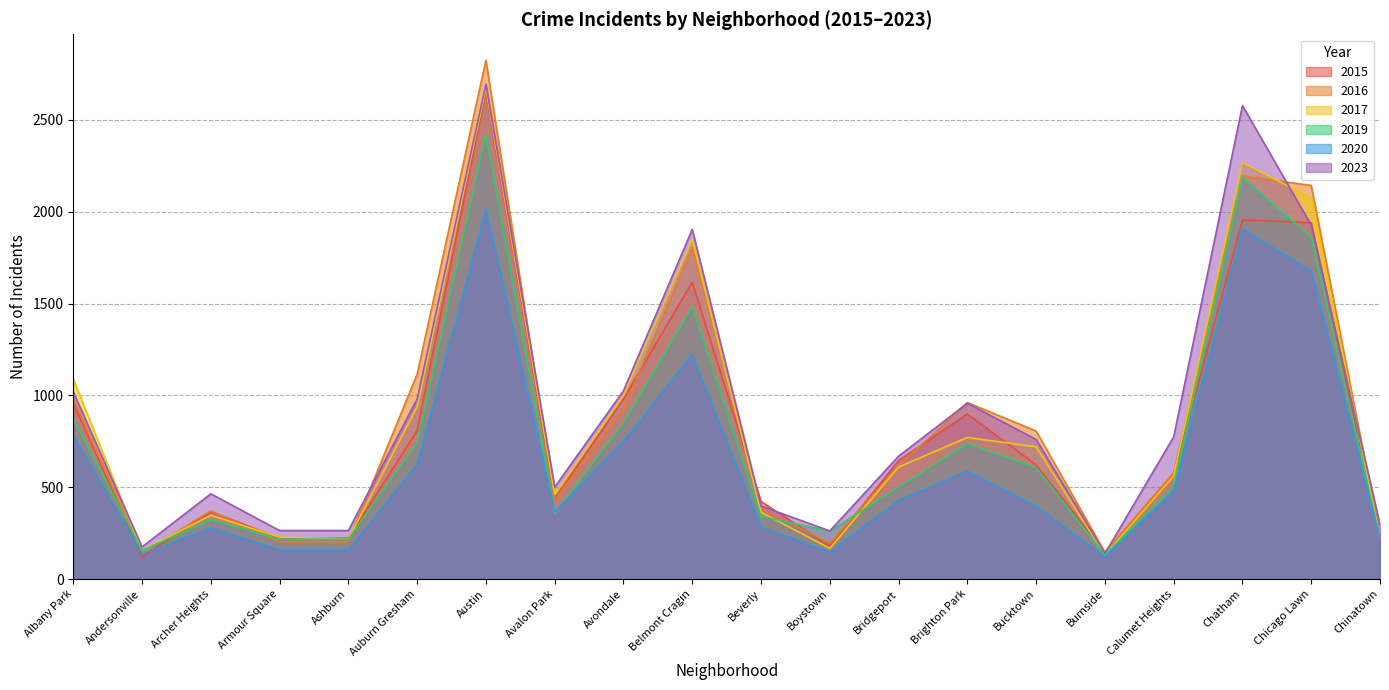

Between Bucktown and Bridgeport, which is larger?

Bucktown